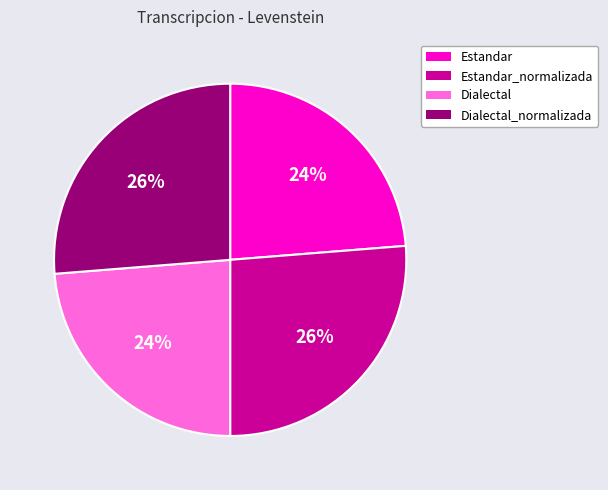

Approximately how many times larger is the value at Dialectal compared to Estandar?

1.0